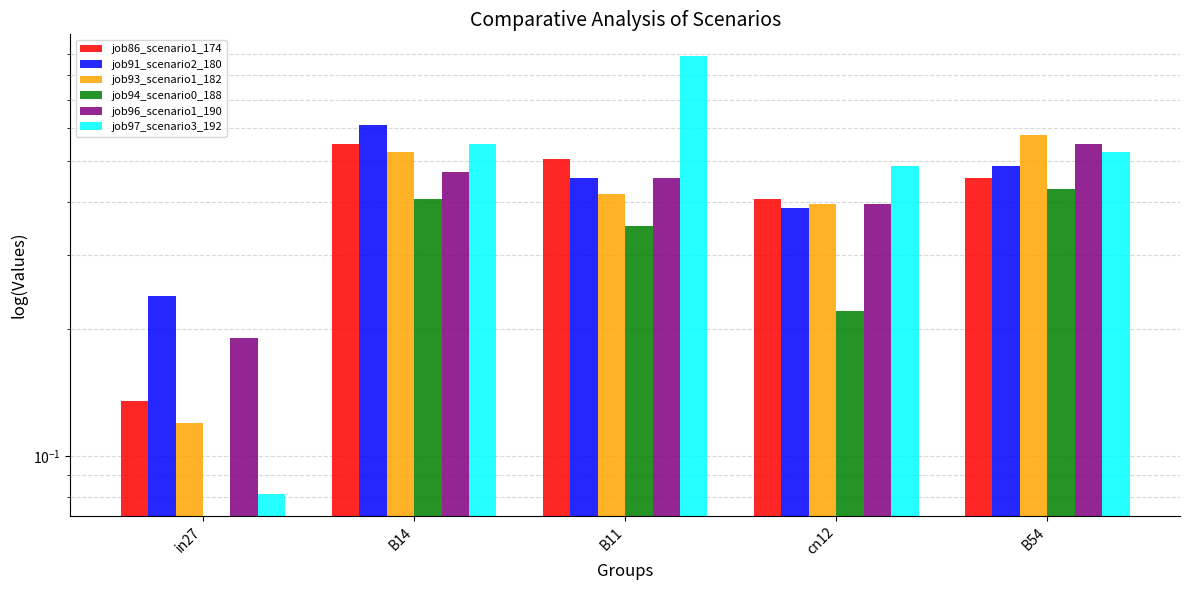

What is the value of the job94_scenario0_188 bar at the 2nd from the left?

0.4